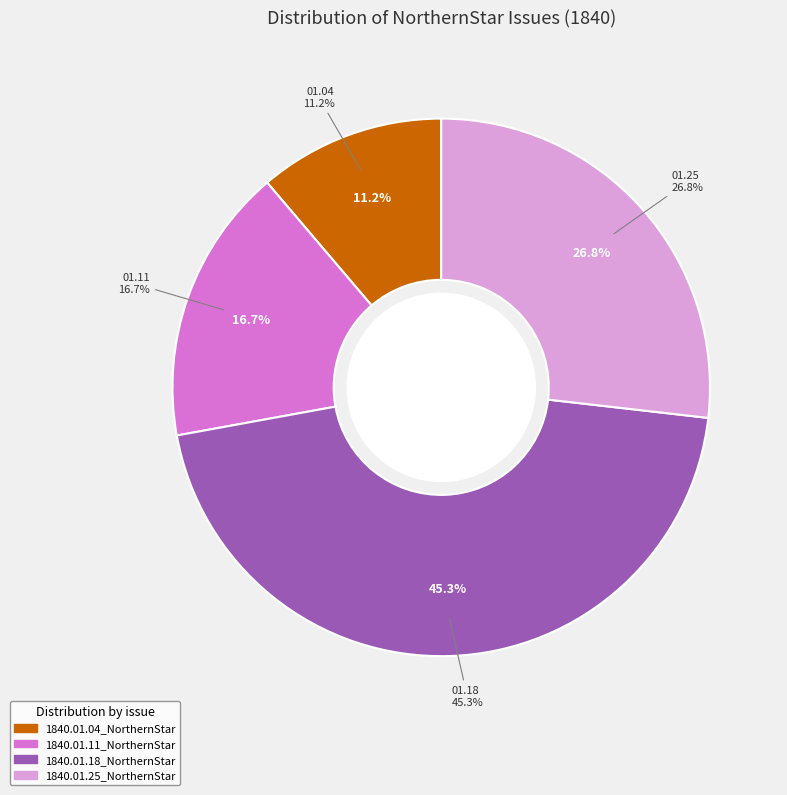

Count the number of slices in the pie.

4